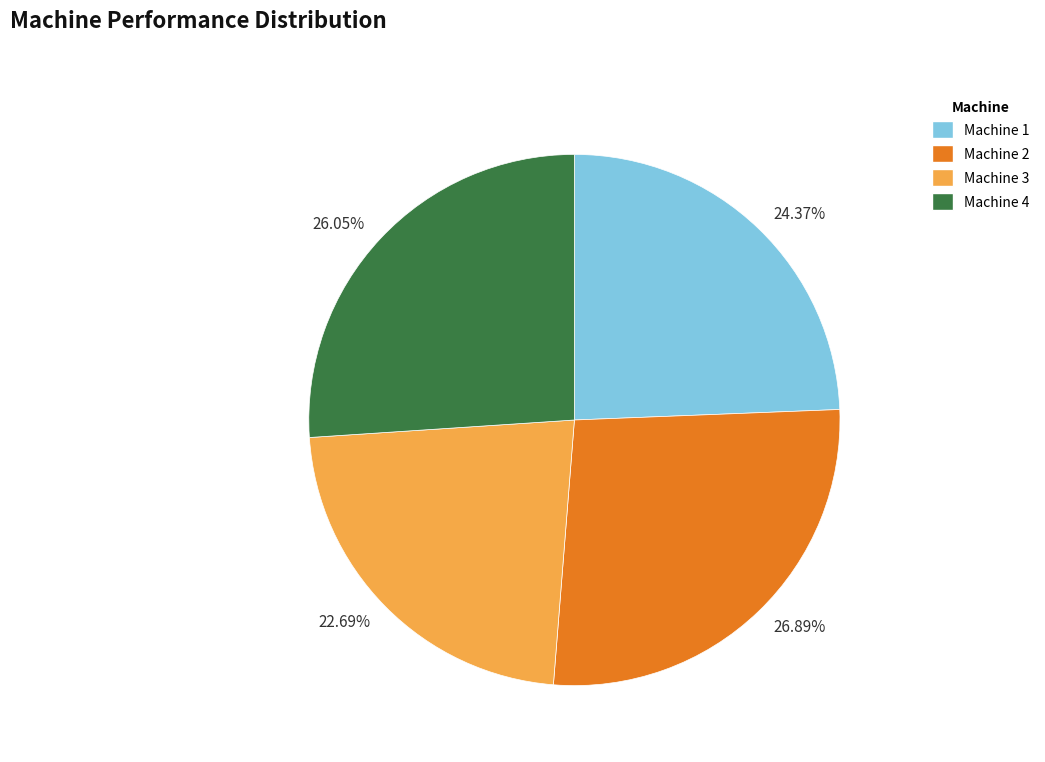

Approximately how many times larger is the value at Machine 3 compared to Machine 2?

0.8